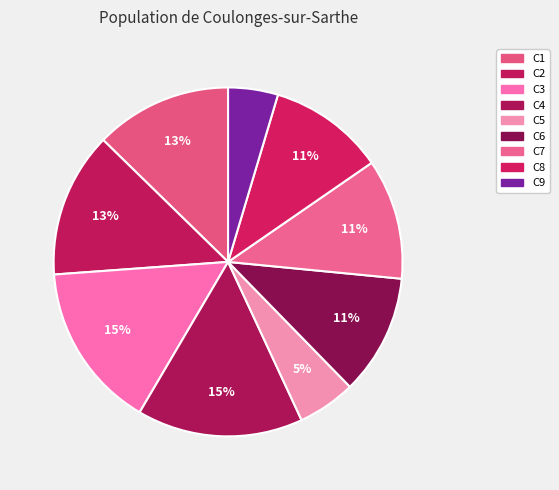

What portion of the pie excludes C6?

88.8%